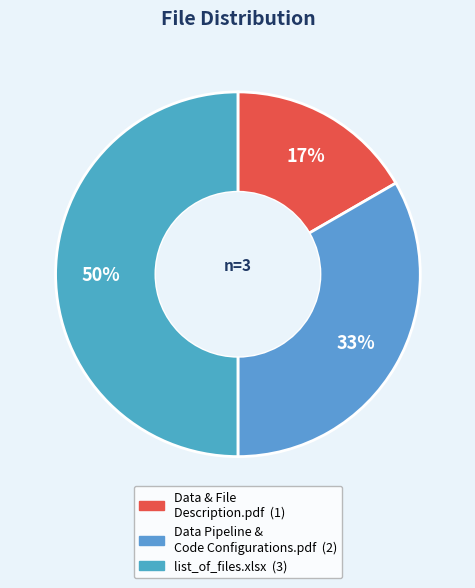

Is Data & File Description.pdf the majority of the pie?

No